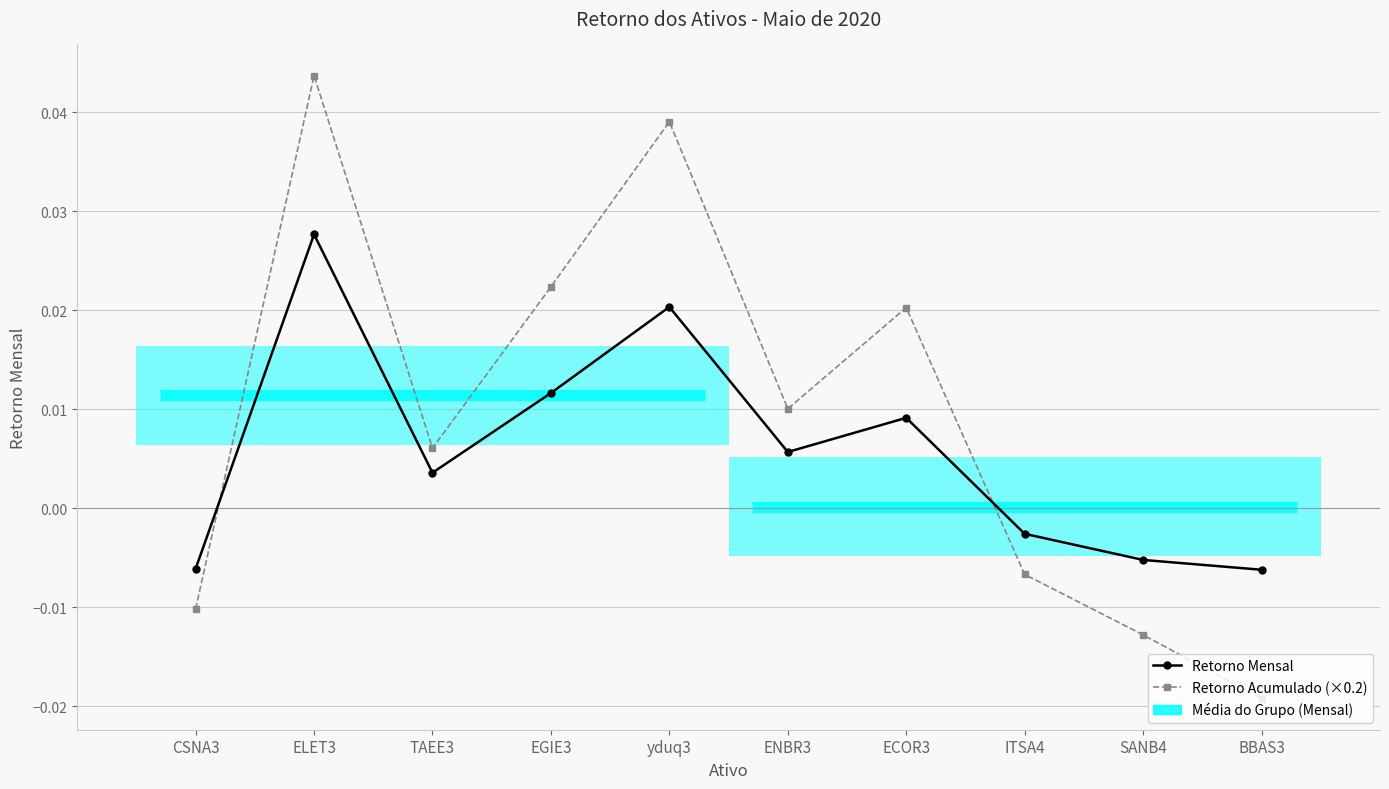

True or false: Retorno Mensal has a value of -0.0 at ITSA4.

False